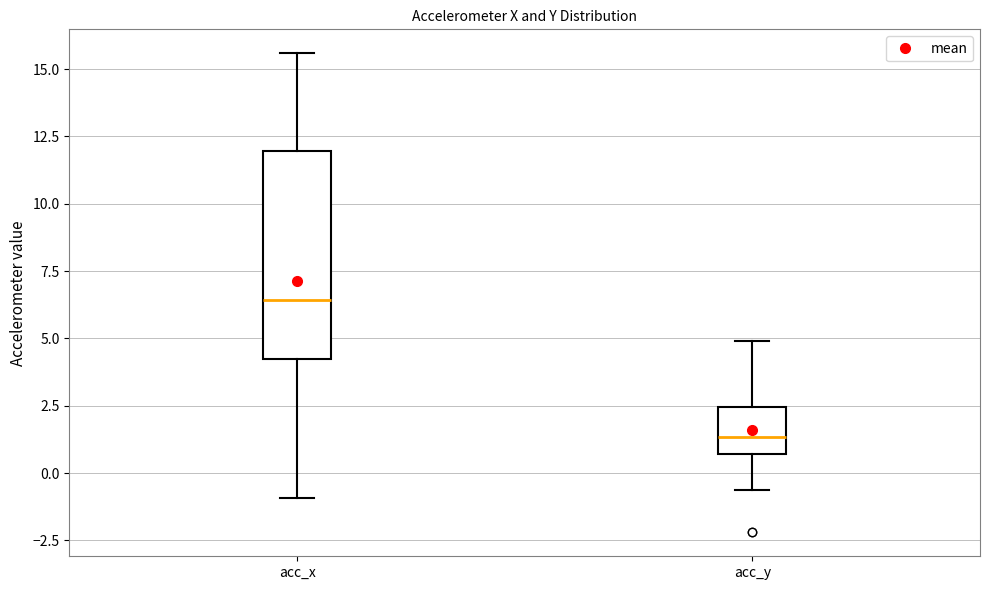

Which box has the highest median line?

acc_x